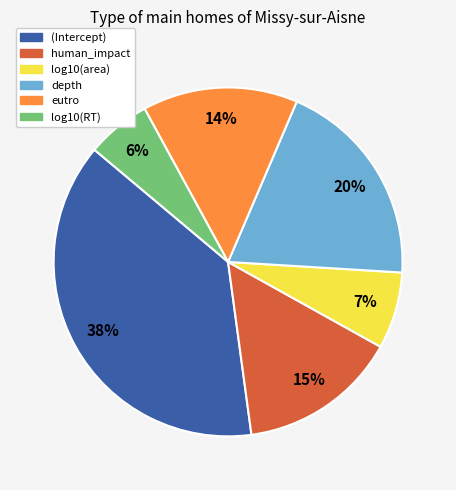

To the nearest percent, what portion does human_impact represent?

15%